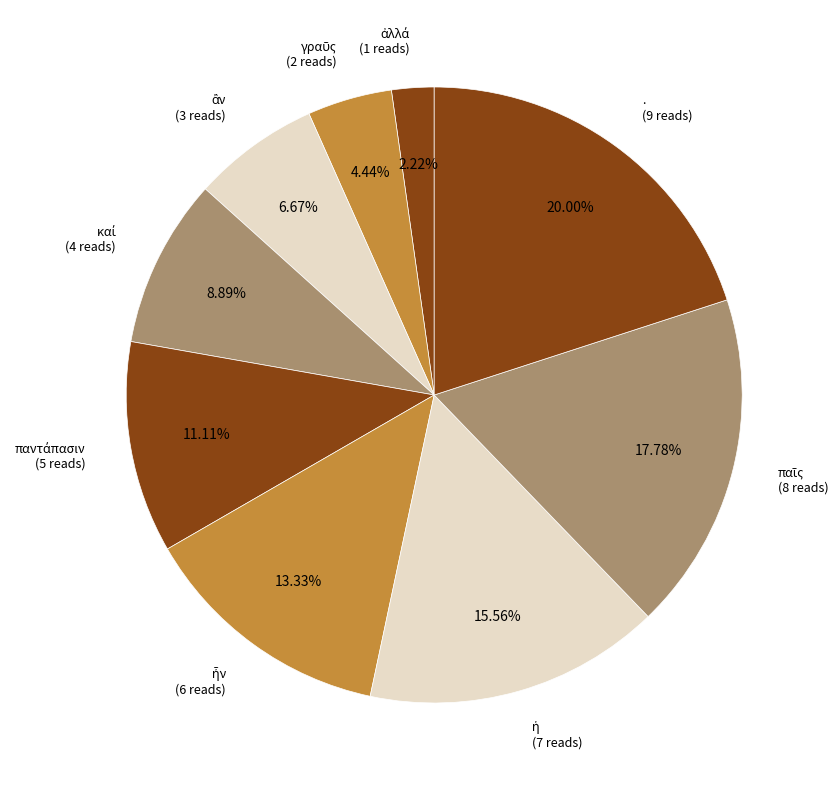

Is there a majority slice in this chart?

No